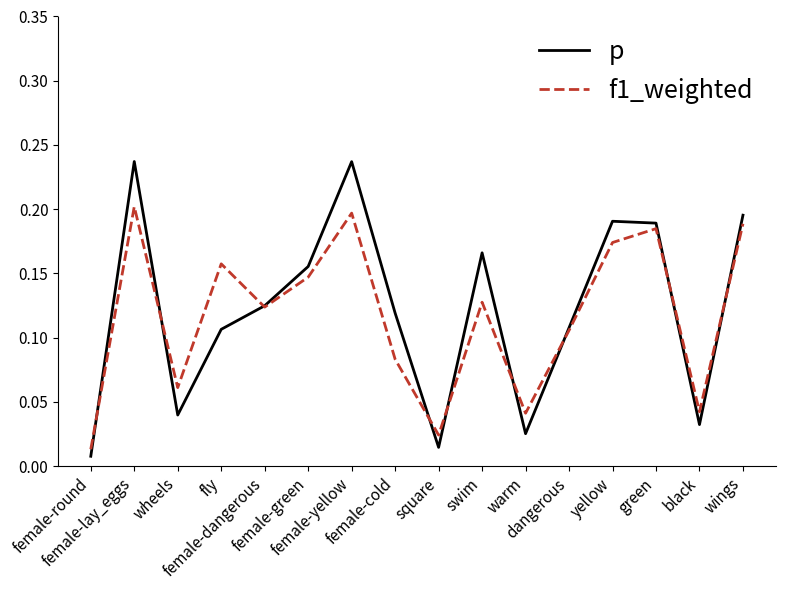

What position from the left is female-yellow?

7